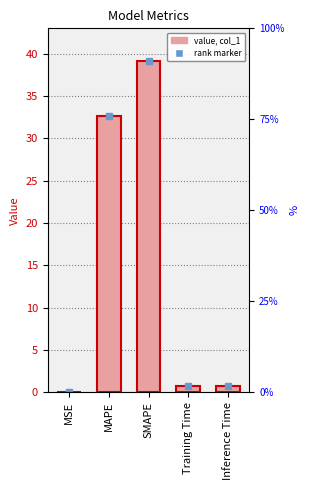

Reading left to right, extract all data points from this chart.

0.0	32.7	39.1	0.7	0.8